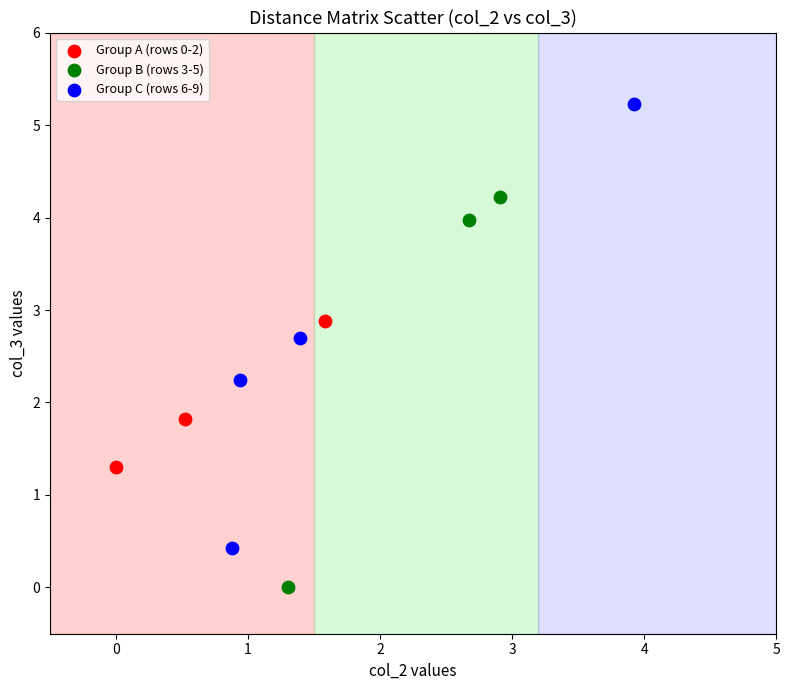

Which series contains the highest Y value?

Group C (rows 6-9)